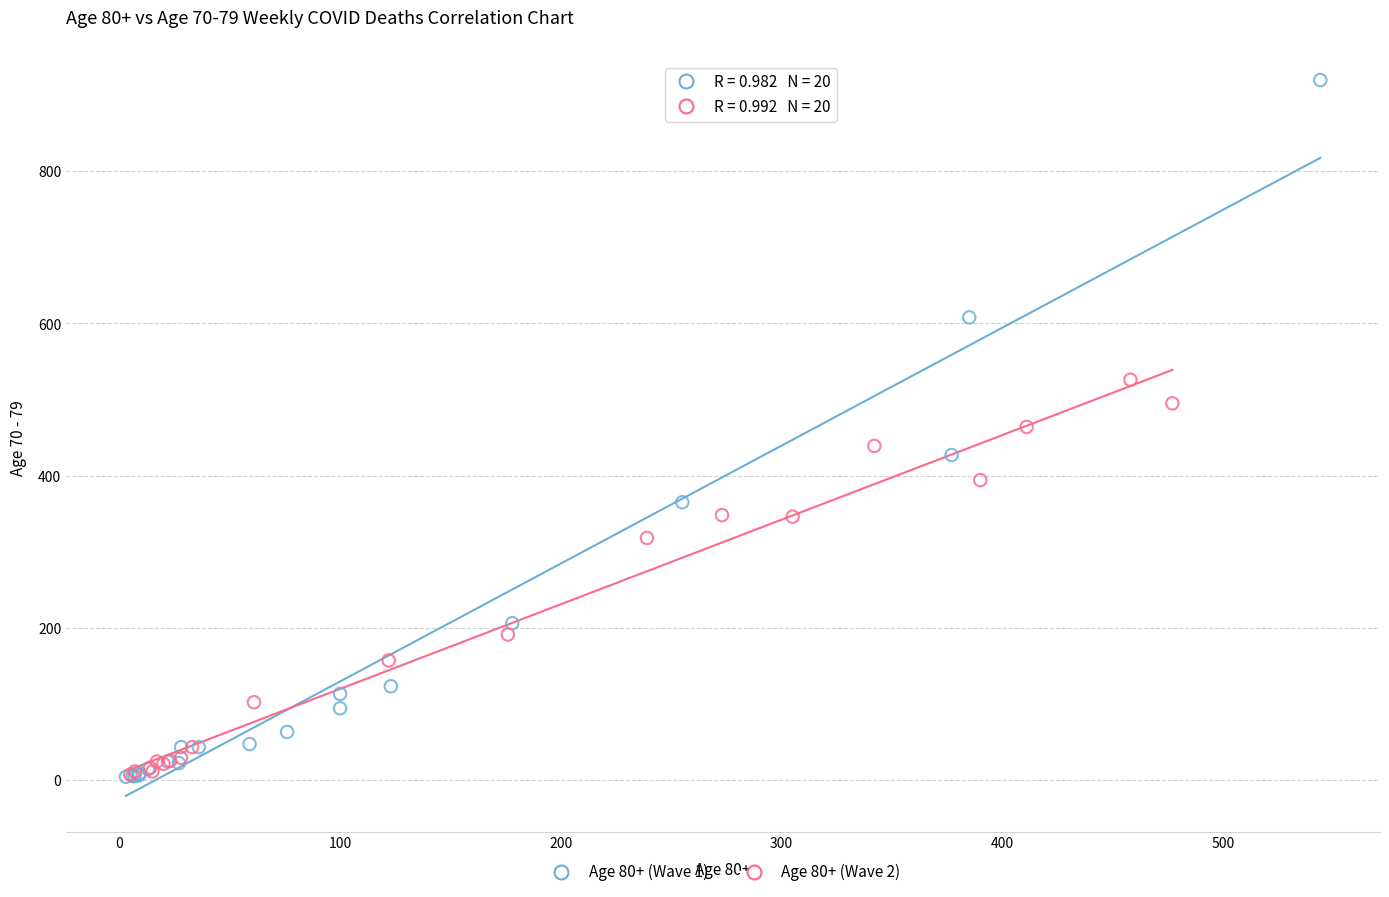

What are all the series names shown in the legend?

Age 80+ (Wave 1), Age 80+ (Wave 2)